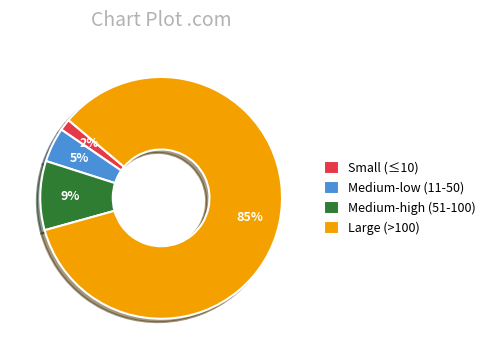

To the nearest percent, what is the average slice percentage?

25%